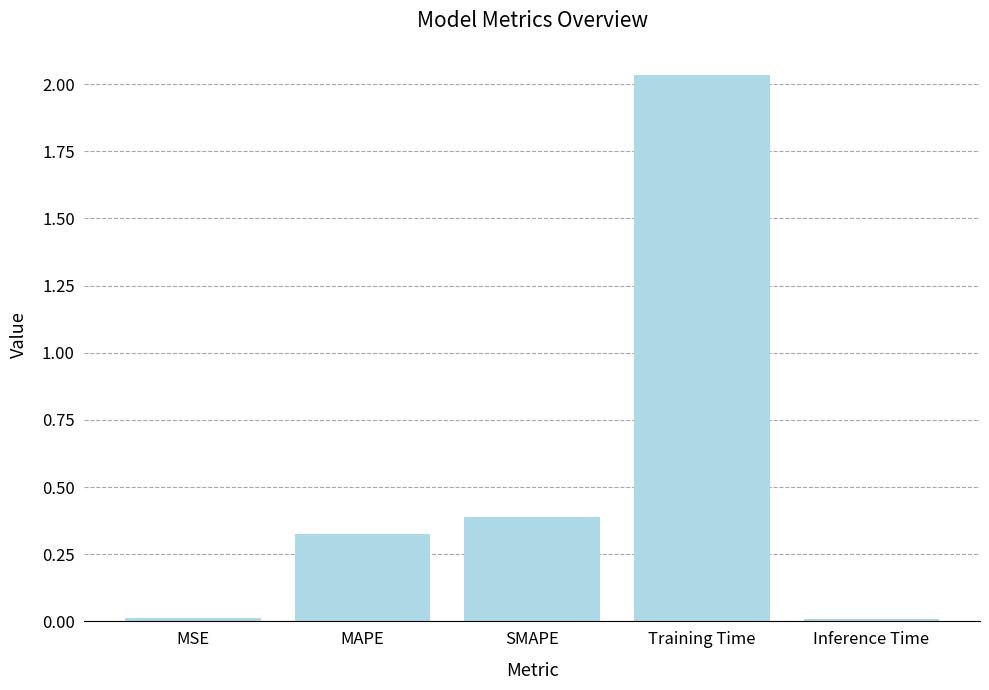

The value at MSE is 0.0. True or false?

True